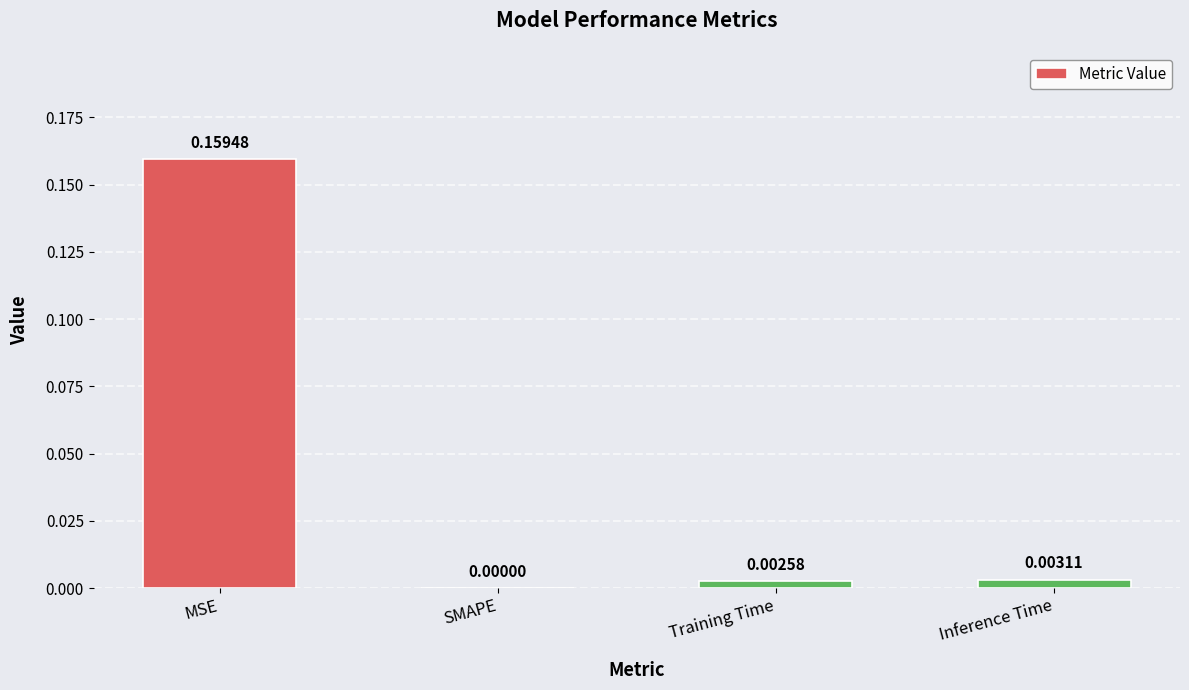

Which category has the highest value across all series?

MSE